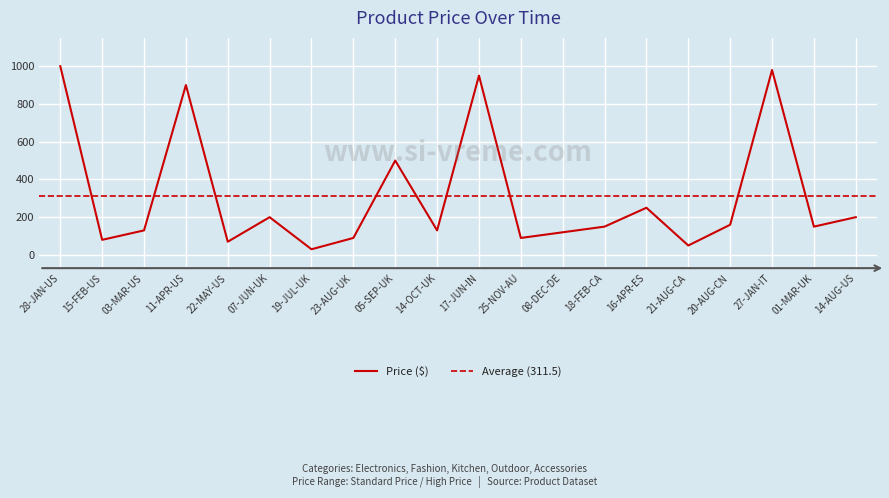

Which label corresponds to the smallest value in the chart?

19-JUL-UK